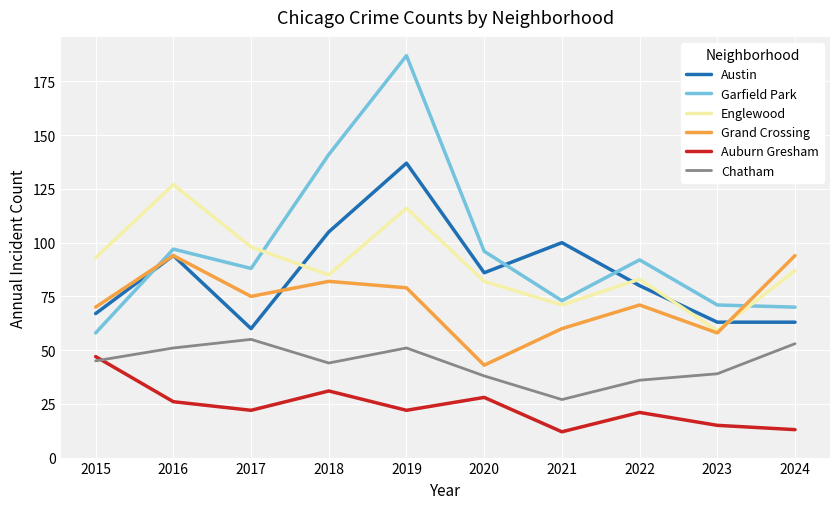

Which series has the widest spread of values?

Garfield Park